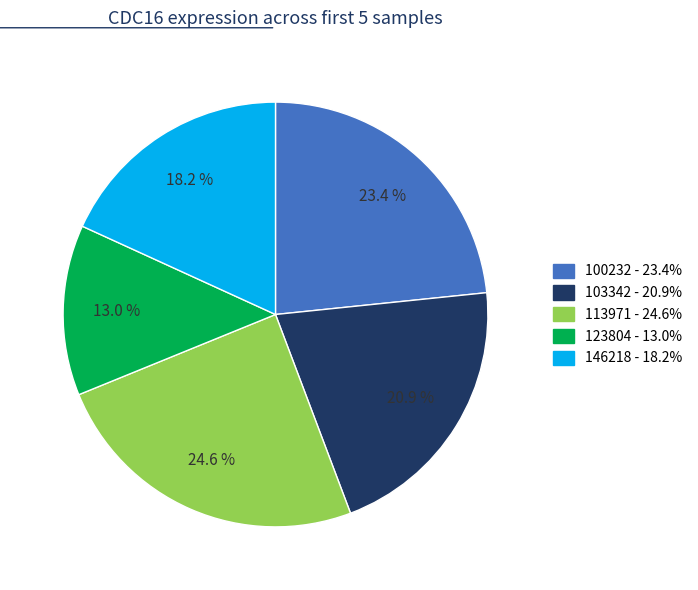

Is there any slice that represents more than half of the pie?

No